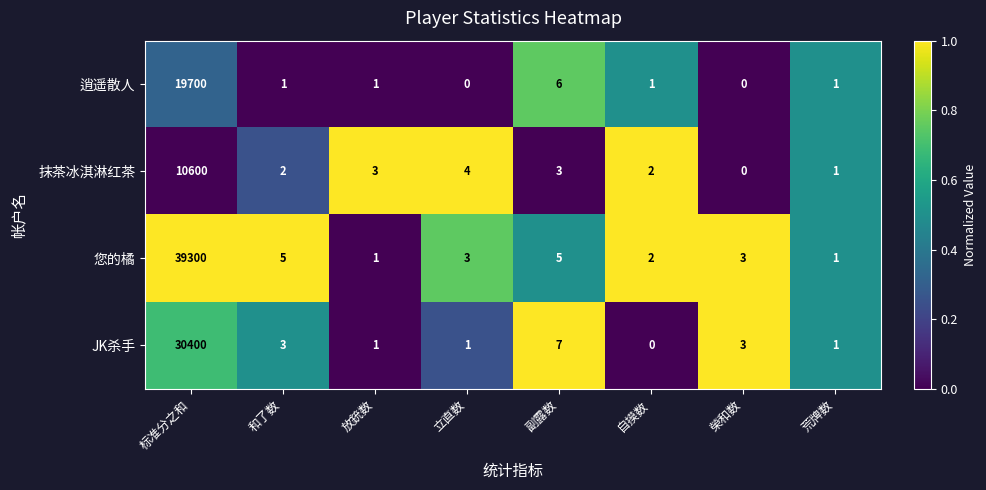

What is the maximum value shown in the chart?

39300